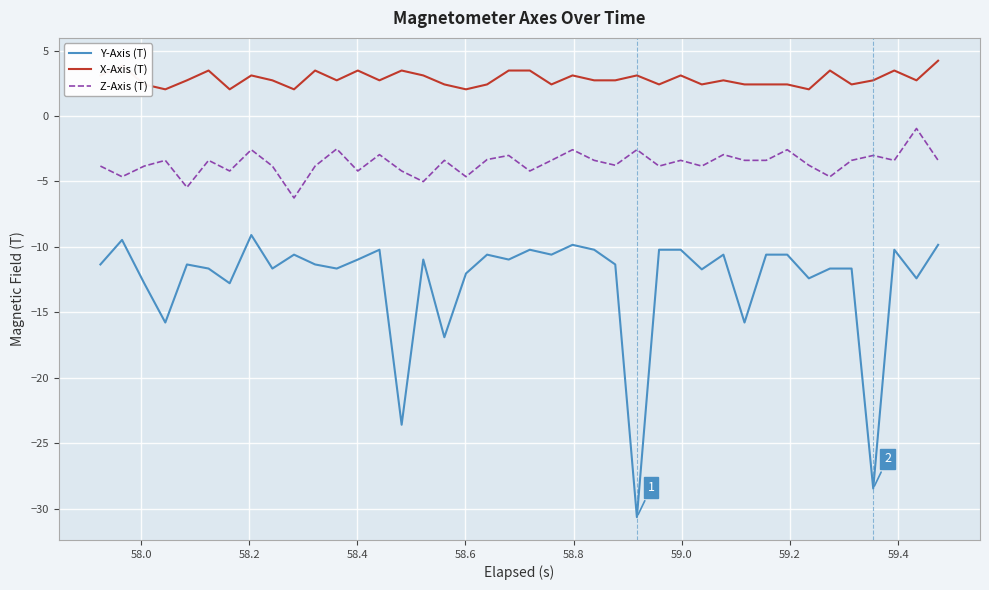

What is the smallest value displayed?

-30.7